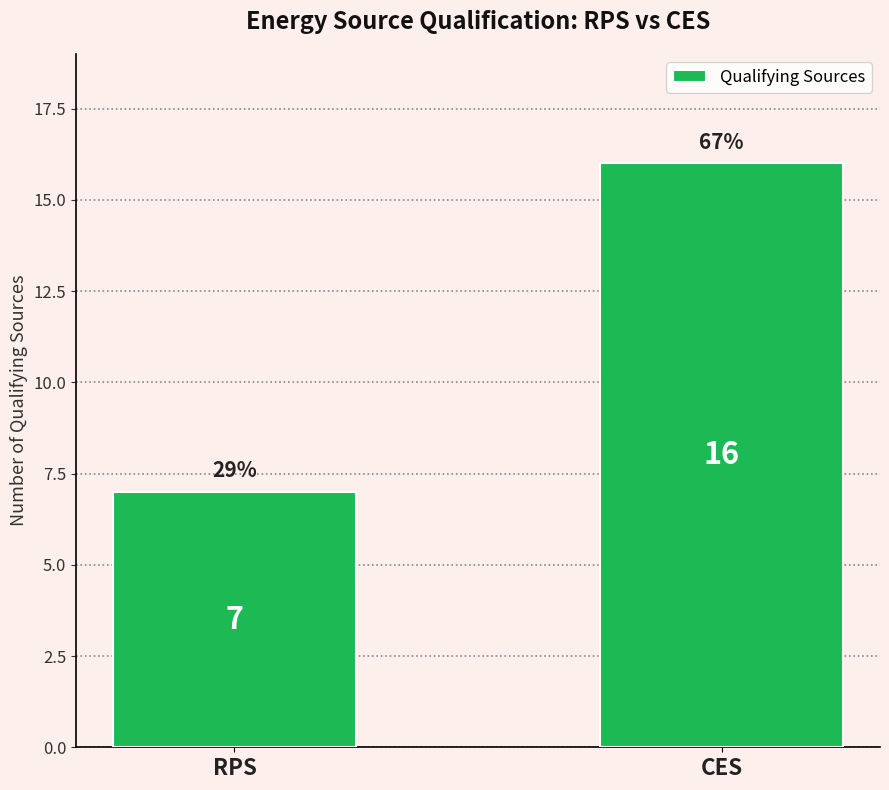

Which has a higher value, CES or RPS?

CES